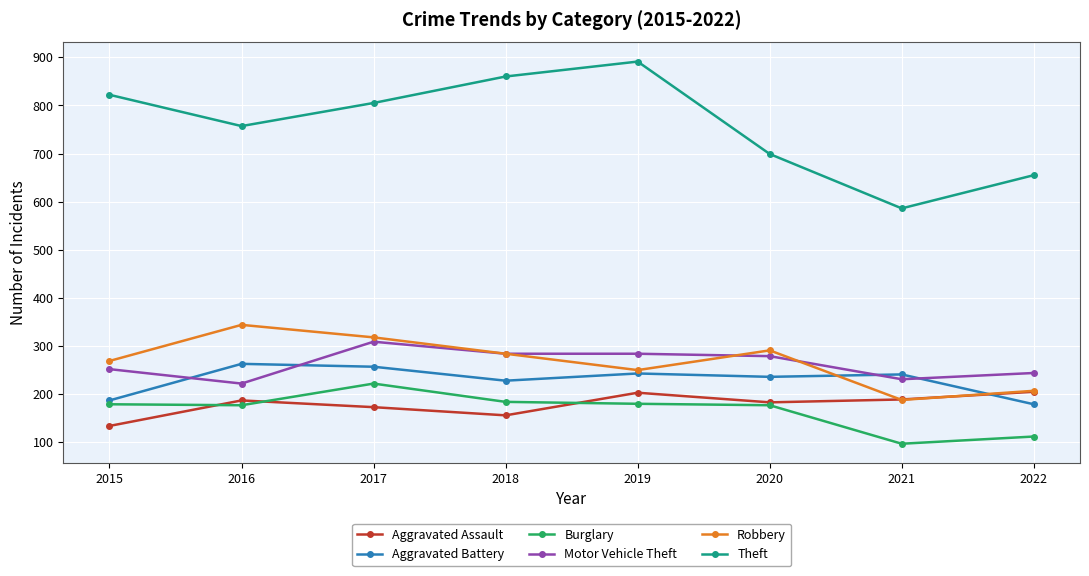

True or false: Aggravated Assault and Motor Vehicle Theft cross at least once.

False